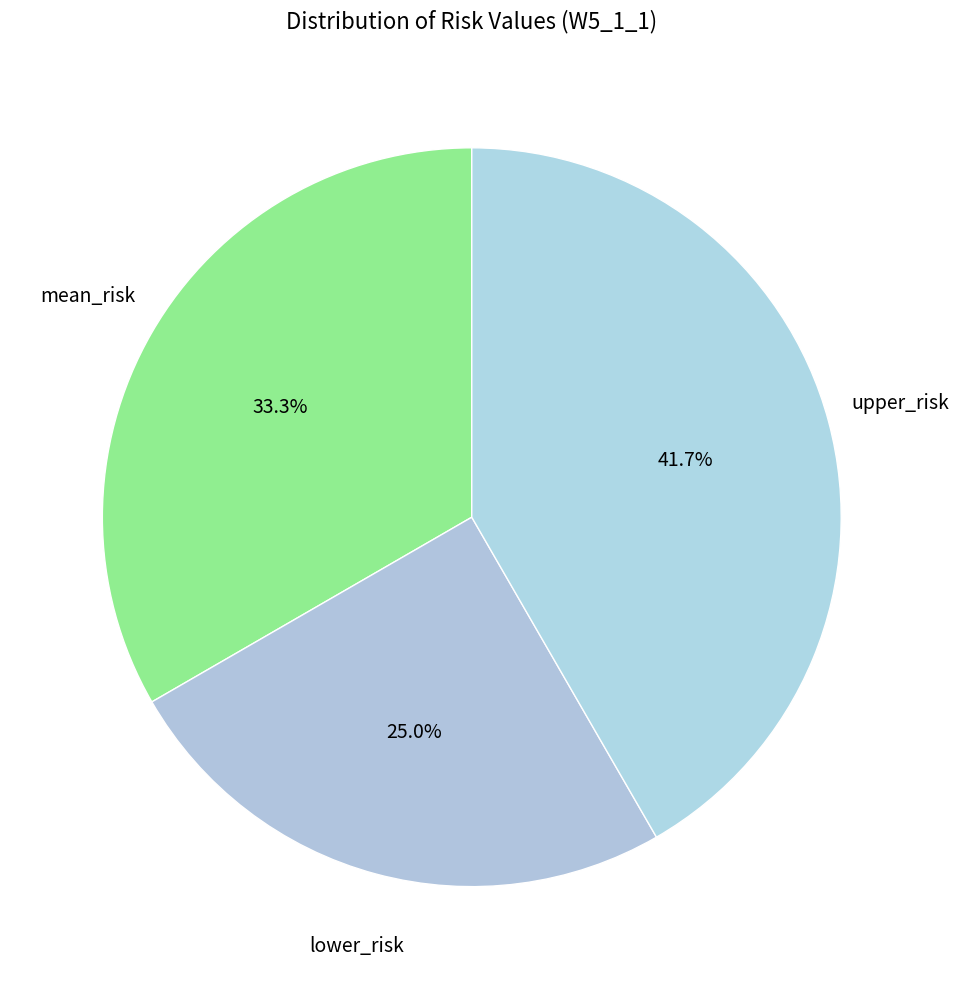

Count the number of slices in the pie.

3